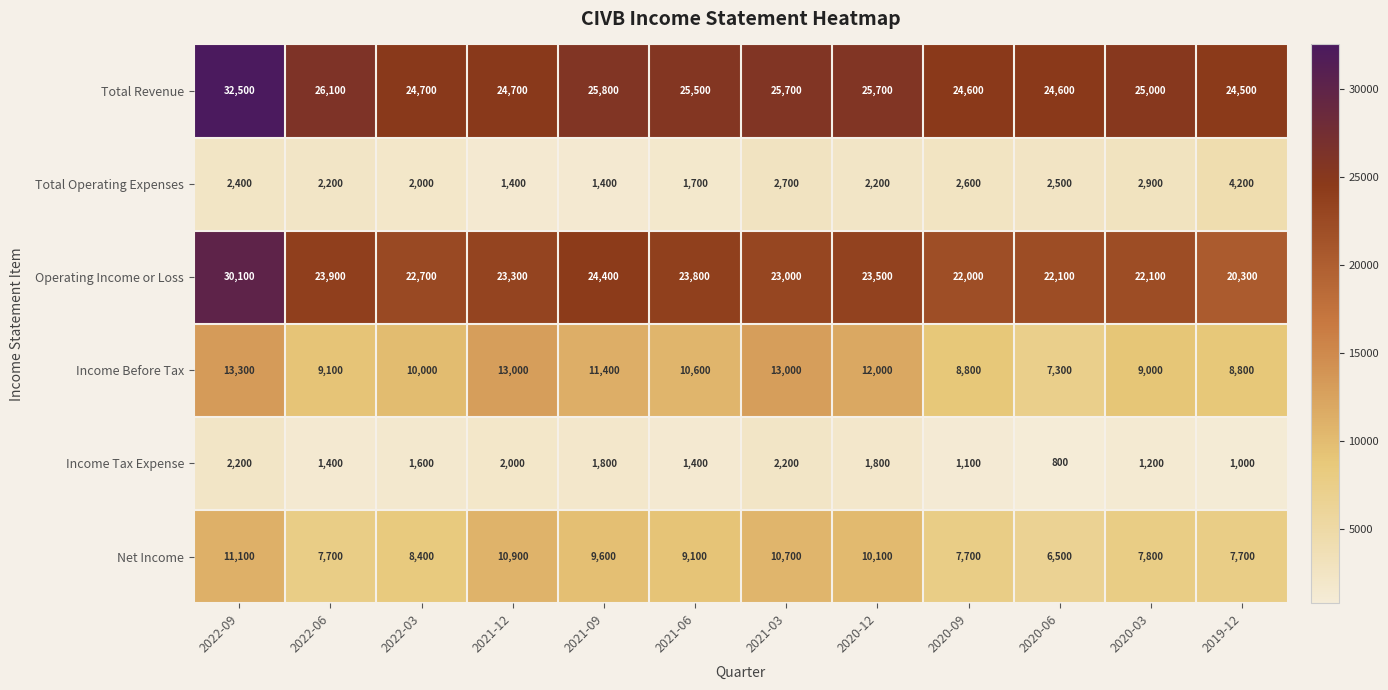

Which series has the largest range (max minus min)?

Operating Income or Loss